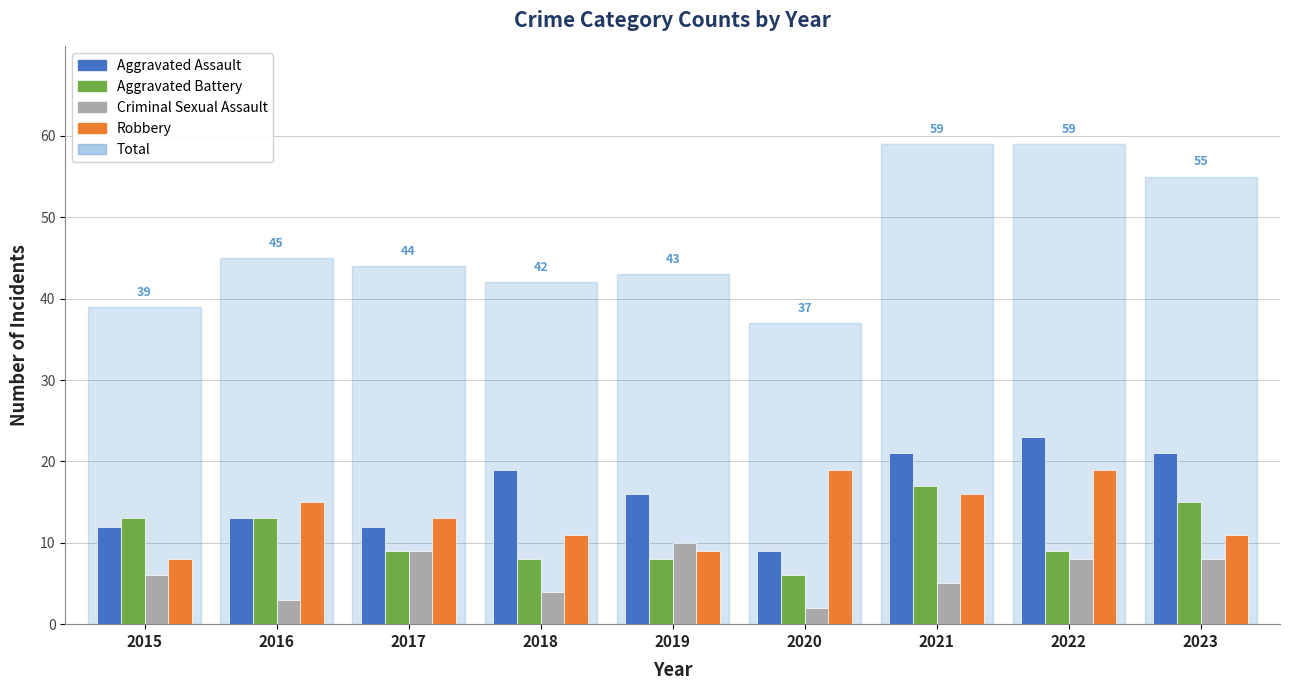

Which series has the widest spread of values?

Total